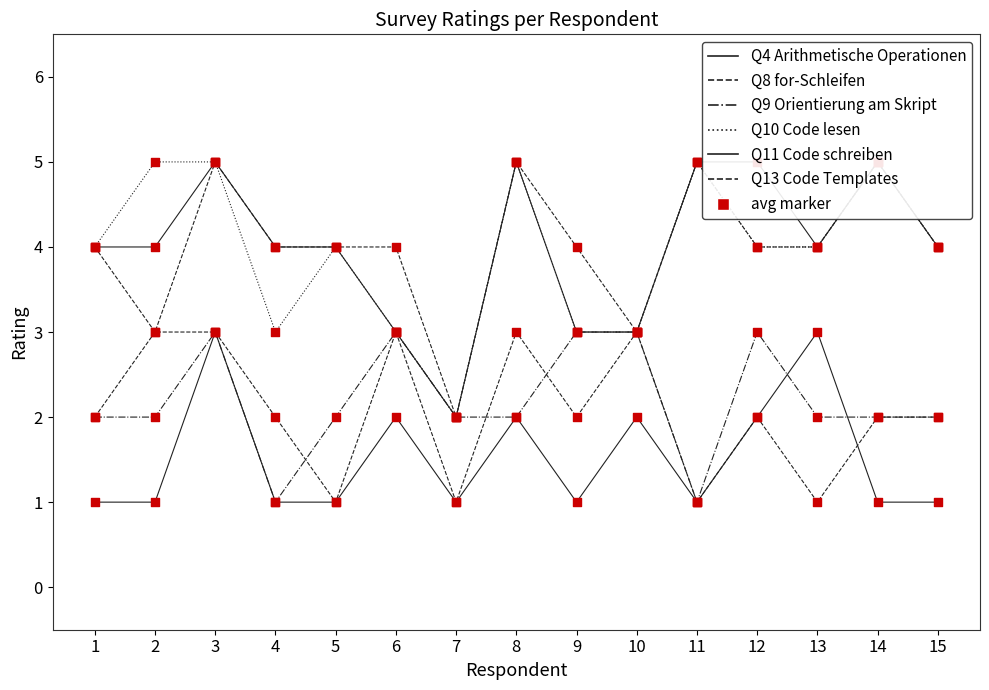

Which series has the largest total across all categories?

Q11 Code schreiben